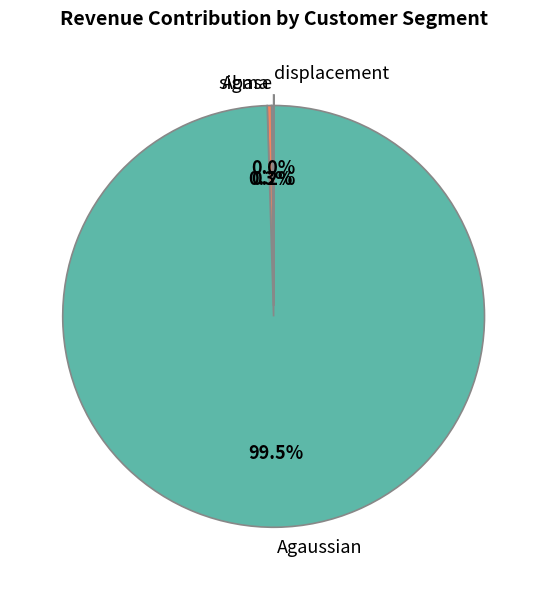

Which has a higher value, Agaussian or sigma?

Agaussian